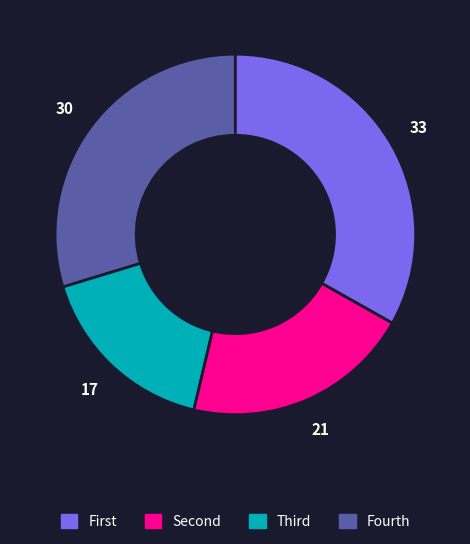

Is there any slice that represents more than half of the pie?

No